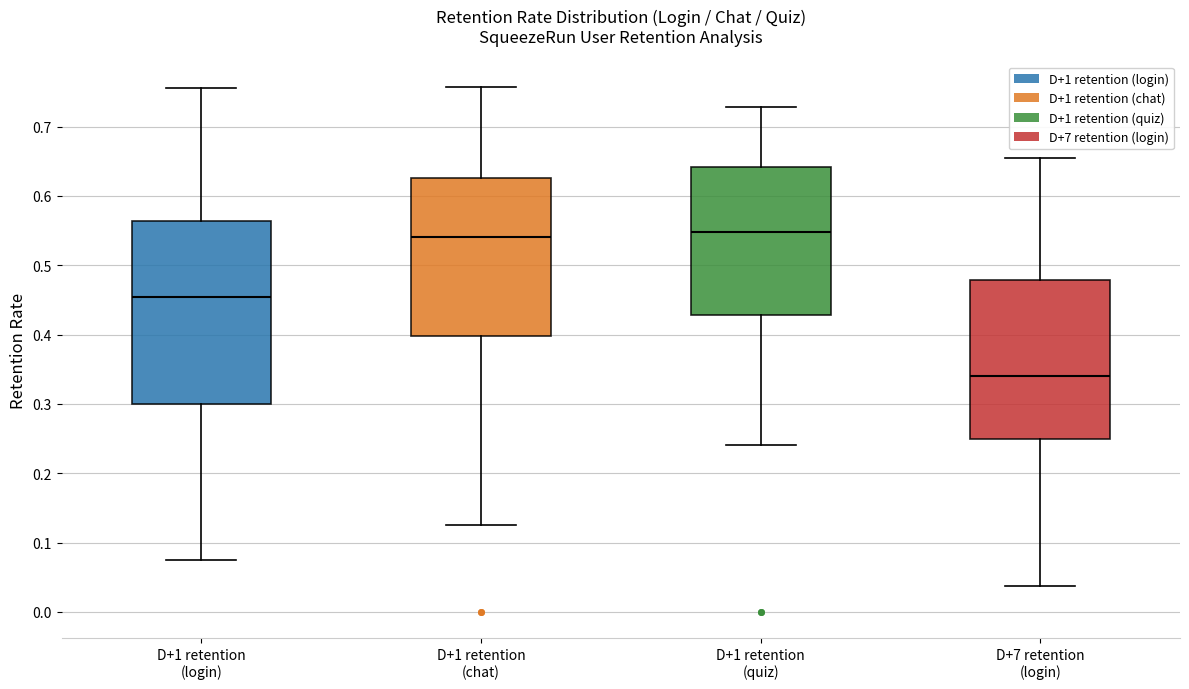

Where is the lower edge of the box for D+1 retention (login) on the y-axis? The values are not printed on the chart, so give them approximately, as read against the axis.

0.30